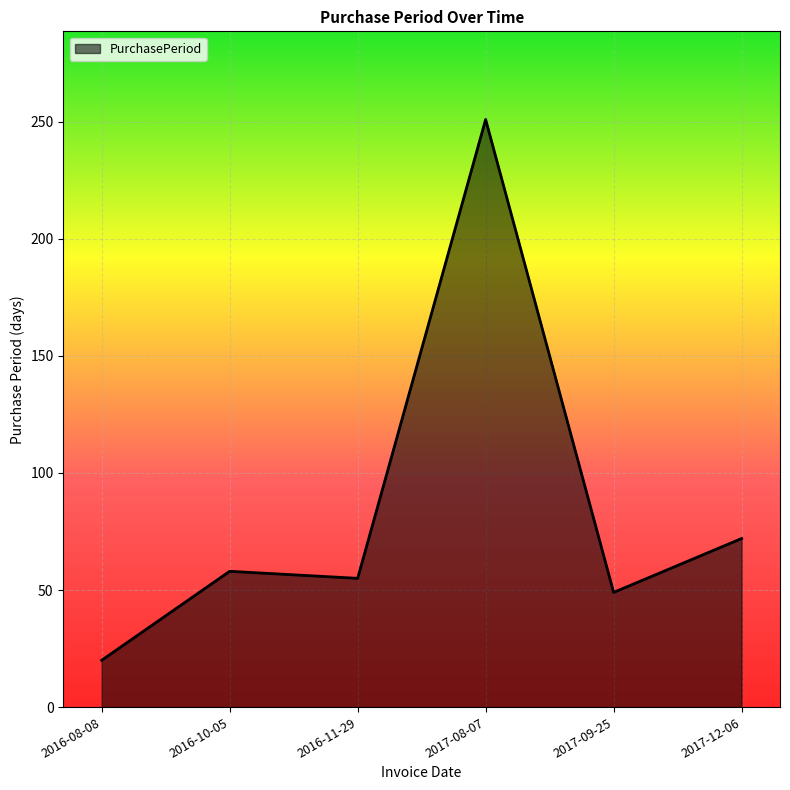

What is the ratio of the value at 2017-09-25 to the value at 2016-11-29?

0.9